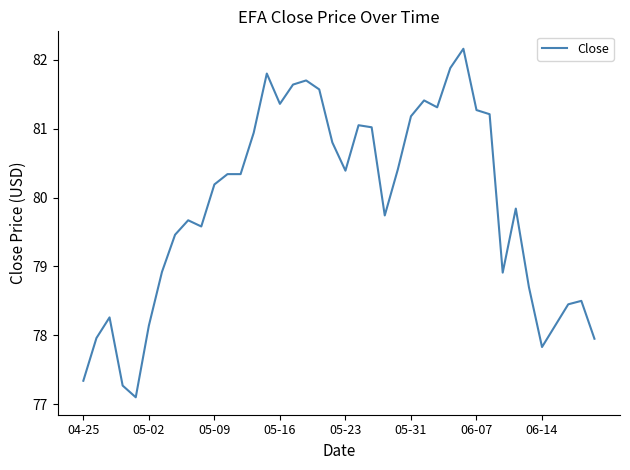

What is the greatest value displayed?

82.2